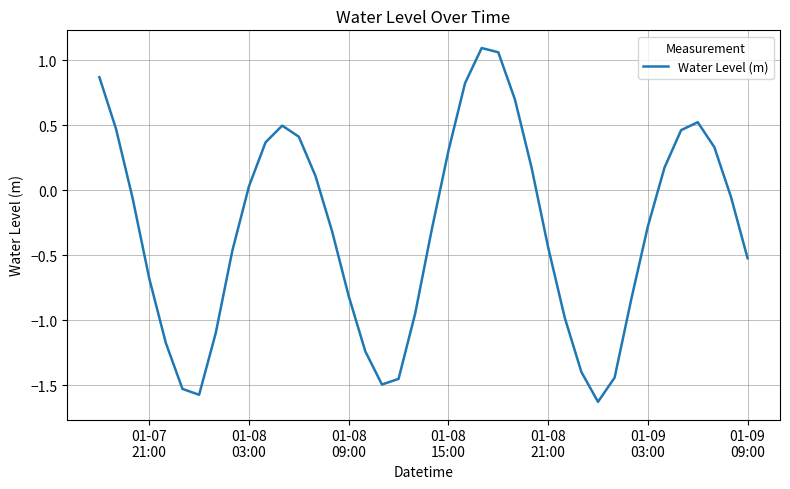

True or false: there are more than 1 points higher than both neighbors.

True